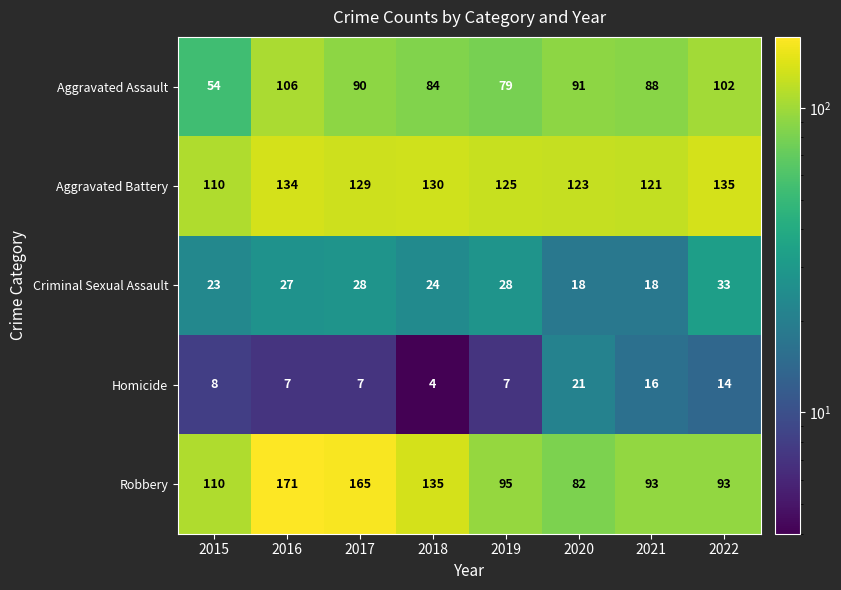

Which series has the largest total across all categories?

Aggravated Battery